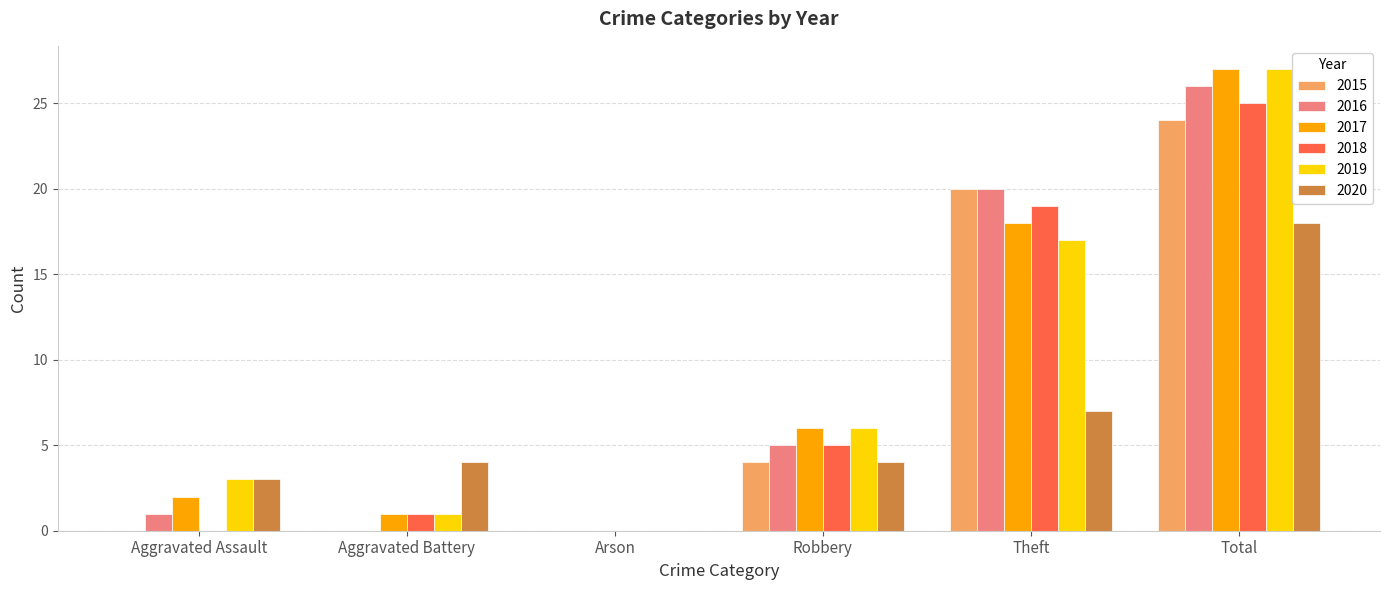

What is the total value across all series at Aggravated Assault?

9